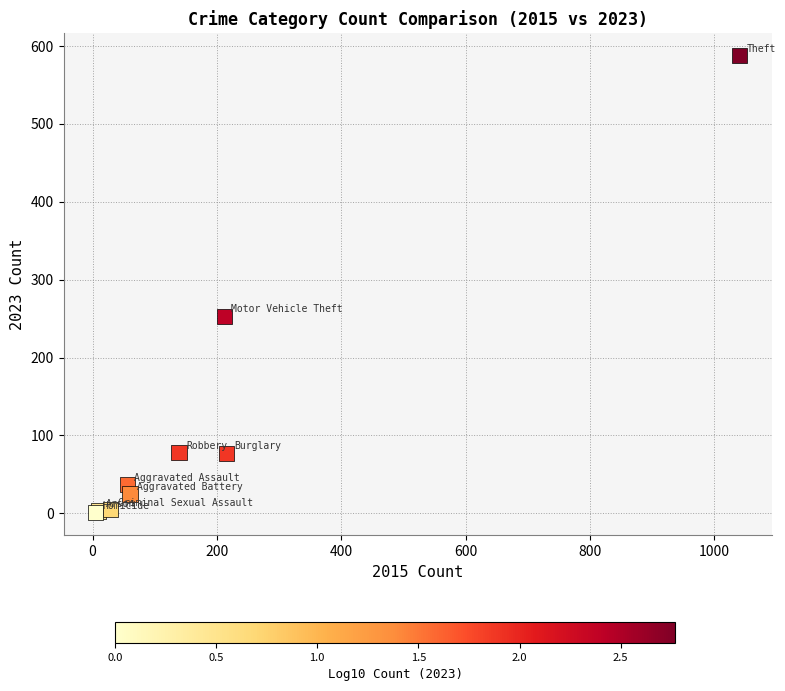

What Y value in the scatter plot is closest to 294?

253